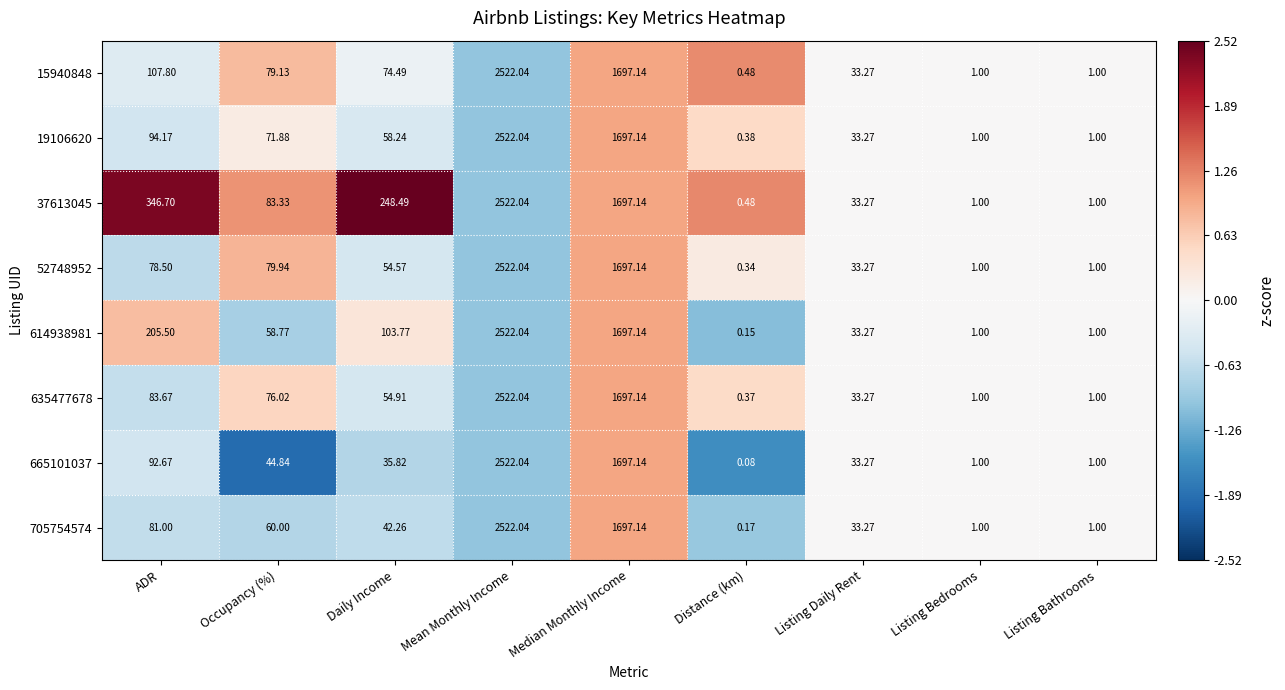

Which category has the highest value across all series?

Mean Monthly Income